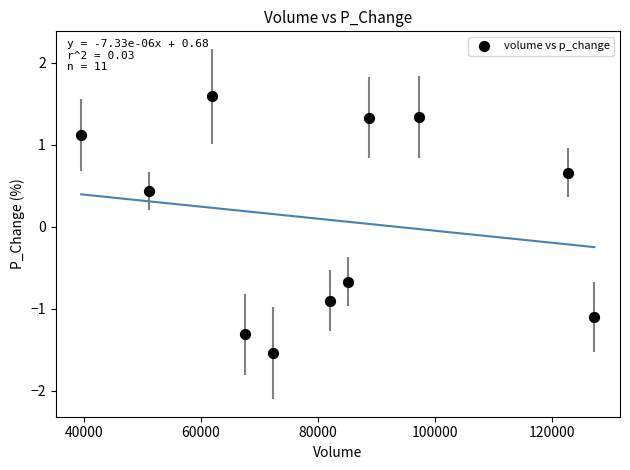

What is the range of Y values (max minus min)?

3.1